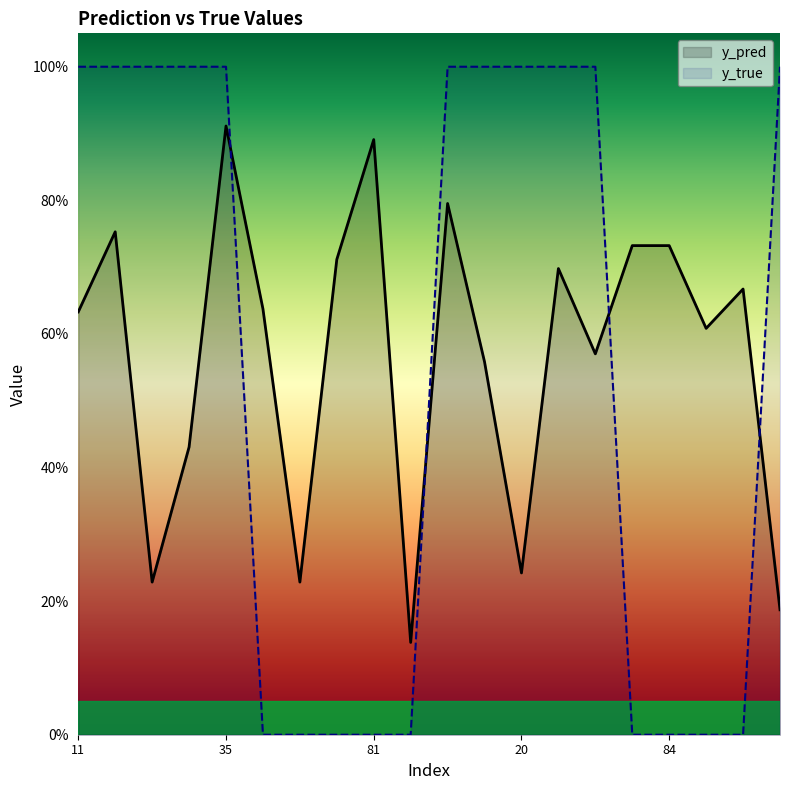

At how many categories does at least one series exceed 0?

20